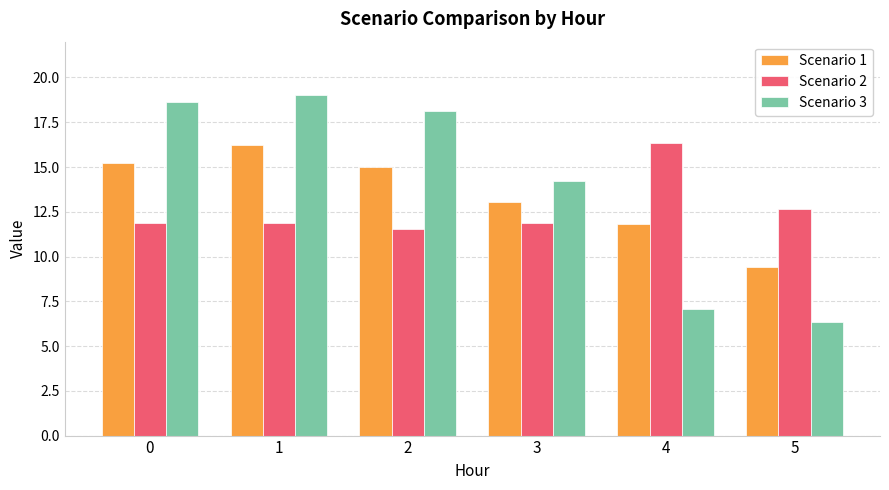

The value of Scenario 2 at 0 is 2.9. True or false?

False